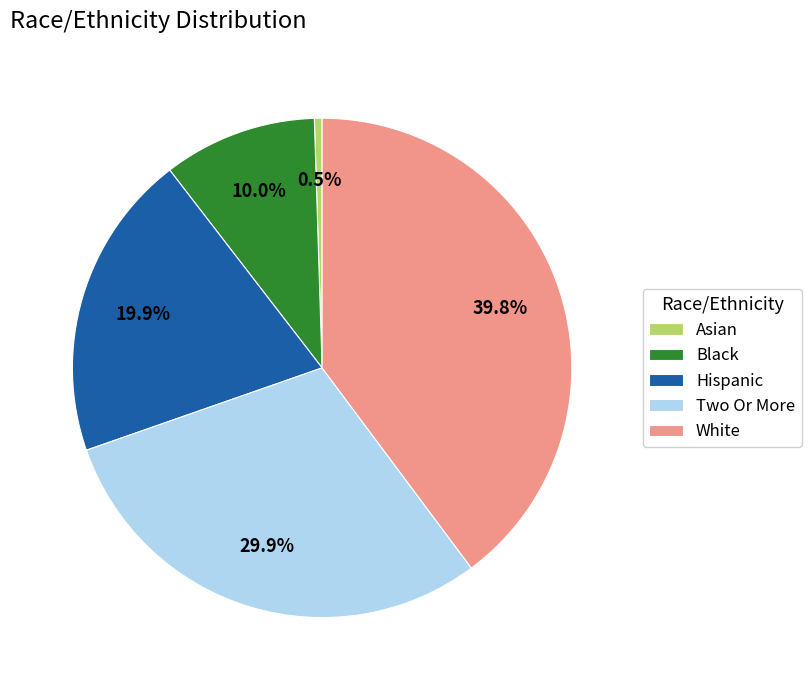

Which has a higher value, Asian or White?

White